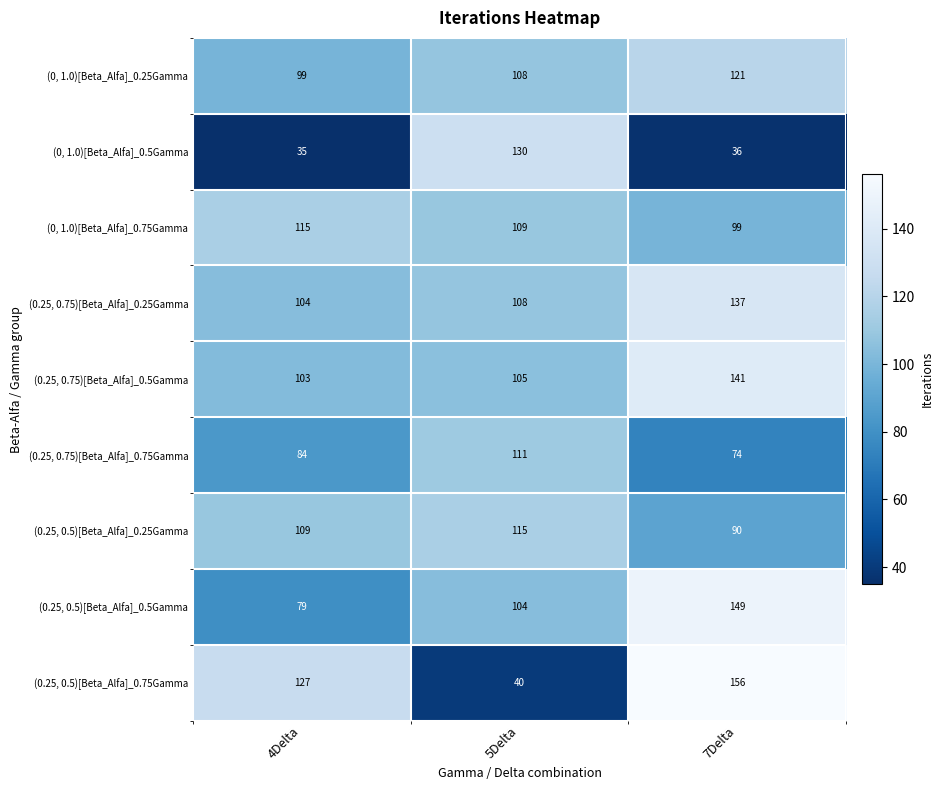

What is the spread (max minus min) of values at 5Delta?

90